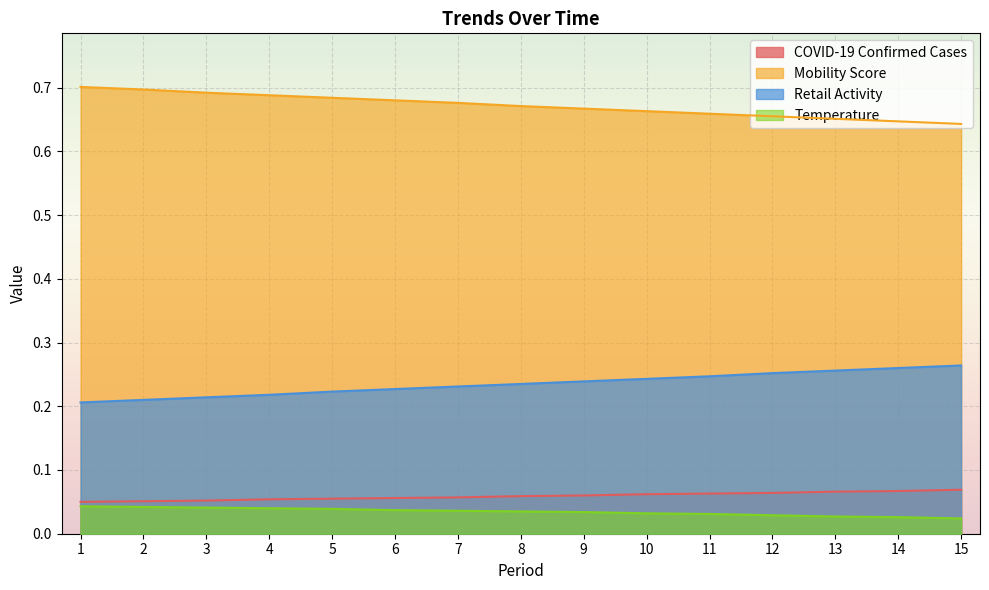

Which label corresponds to the largest value in the chart?

1